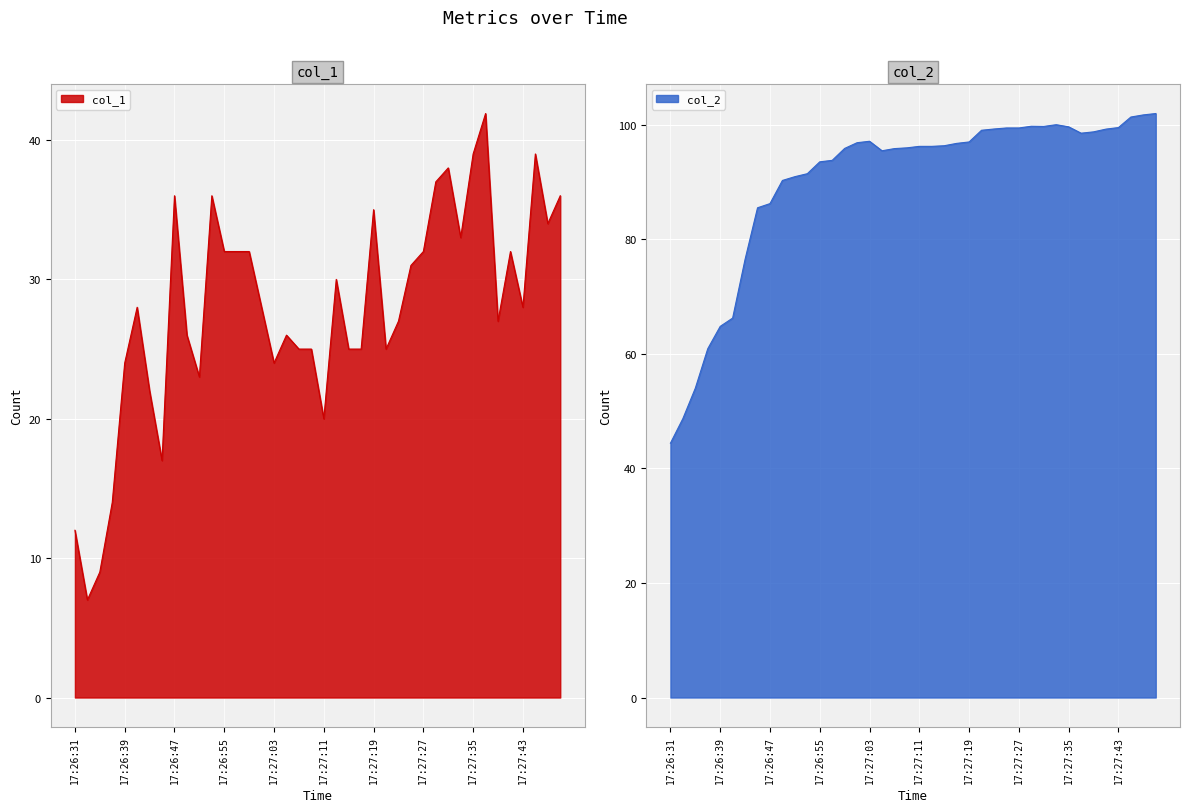

Reading left to right, what are all the values shown in this chart?

col_1: 12.0	7.0	9.0	14.0	24.0	28.0	22.0	17.0	36.0	26.0	23.0	36.0	32.0	32.0	32.0	28.0	24.0	26.0	25.0	25.0	20.0	30.0	25.0	25.0	35.0	25.0	27.0	31.0	32.0	37.0	38.0	33.0	39.0	41.9	27.0	32.0	28.0	39.0	34.0	36.0
col_2: 44.4	48.7	54.0	60.9	64.8	66.2	76.5	85.5	86.2	90.2	90.9	91.4	93.5	93.8	95.8	96.8	97.1	95.4	95.8	95.9	96.2	96.2	96.3	96.7	97.0	99.0	99.2	99.4	99.4	99.7	99.7	100.0	99.6	98.5	98.7	99.2	99.5	101.3	101.7	101.9